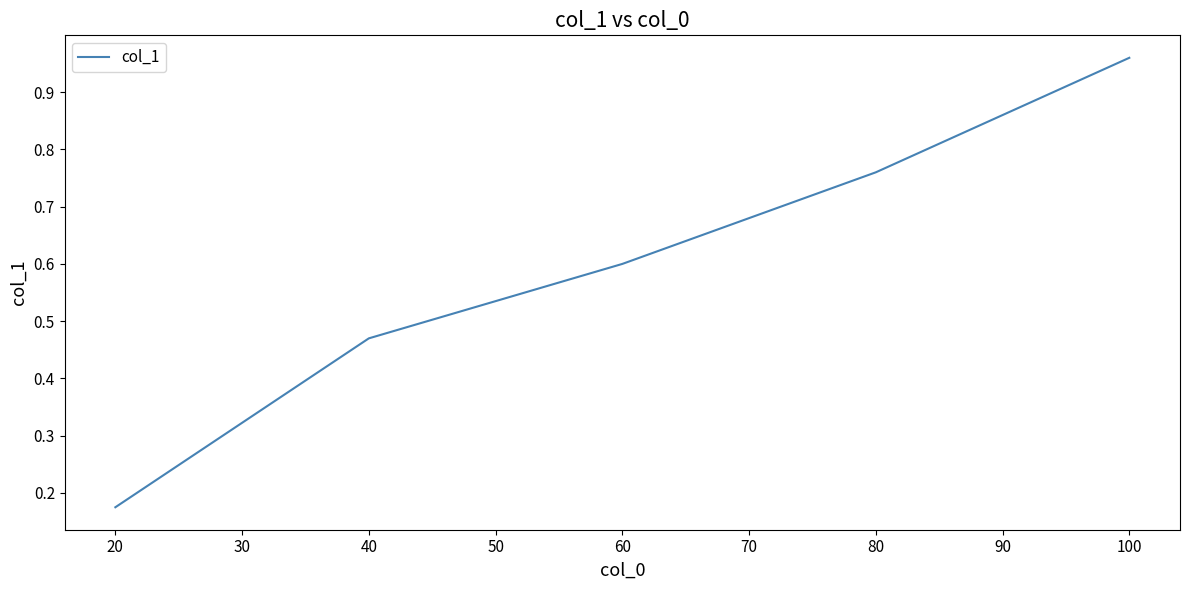

Which category has the highest value across all series?

100